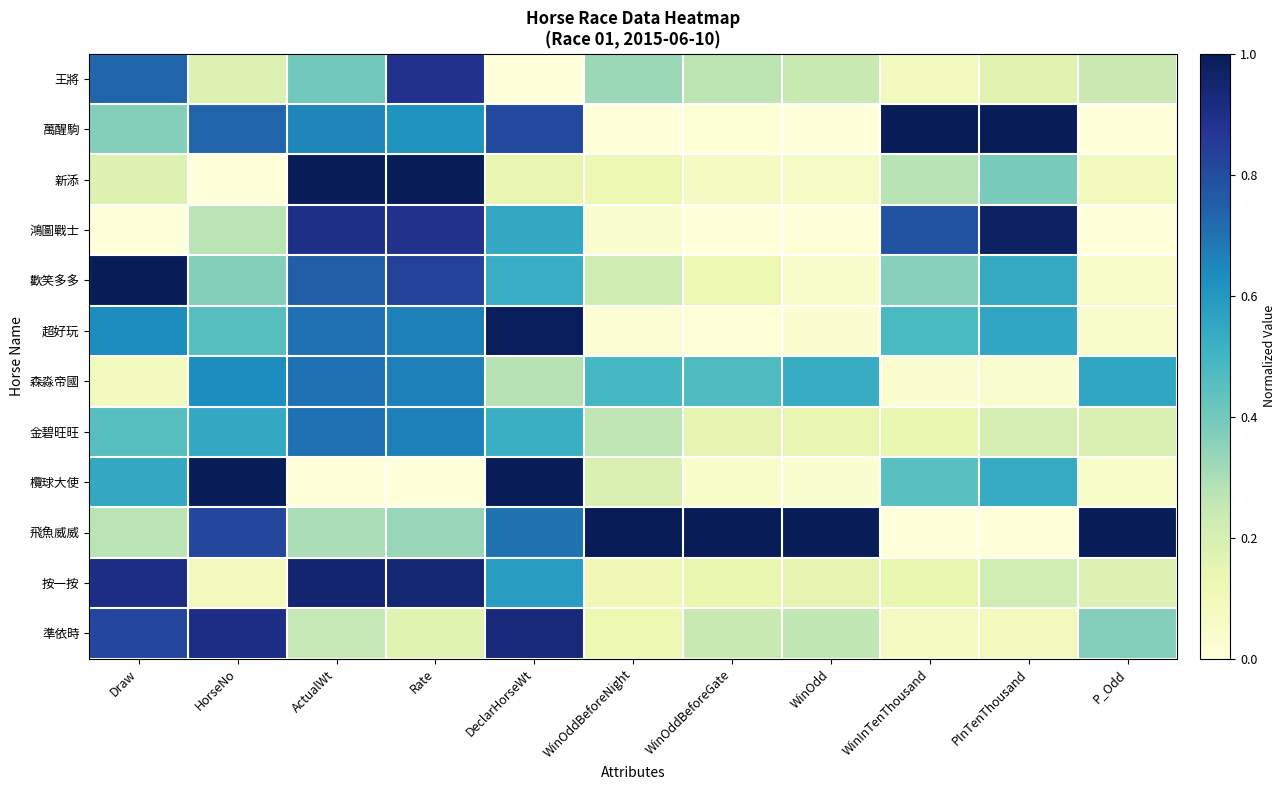

What is the total value across all series at ActualWt?

7.3